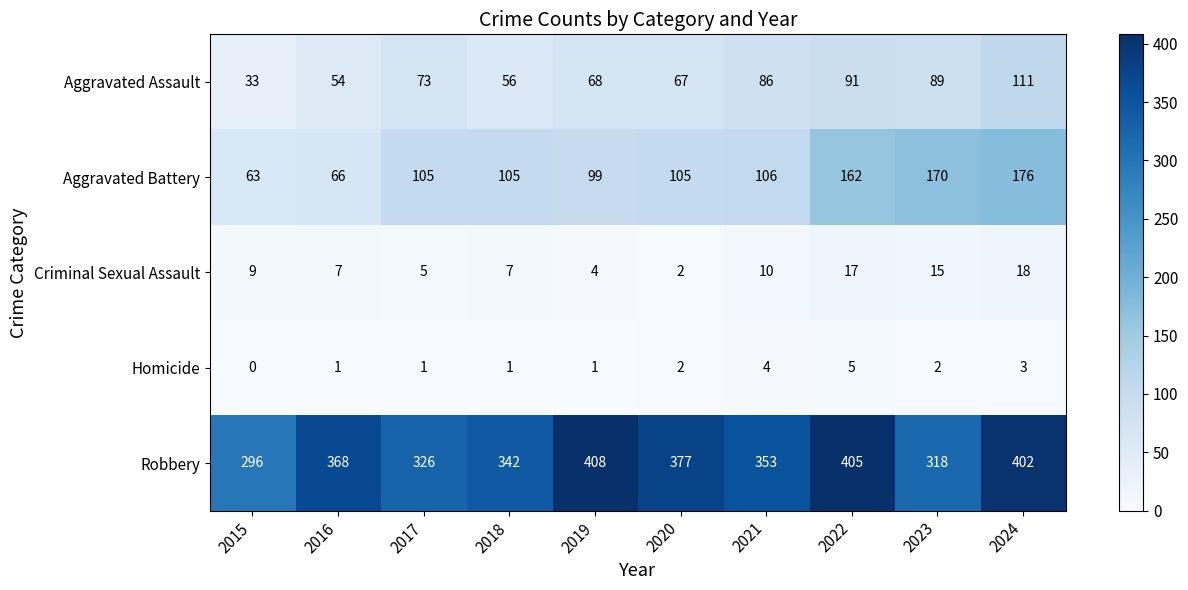

Which series has the largest range (max minus min)?

Aggravated Battery